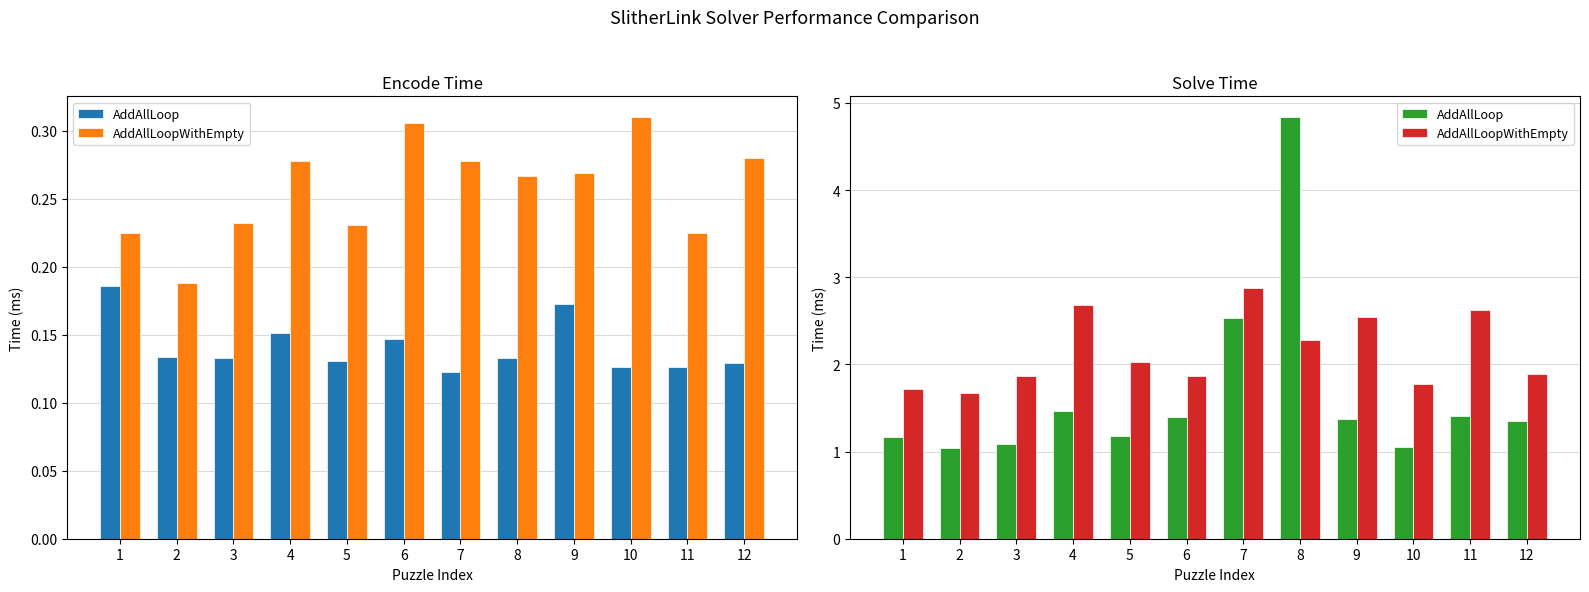

The AddAllLoopWithEmpty series shows 2.6 at 11. True or false?

True